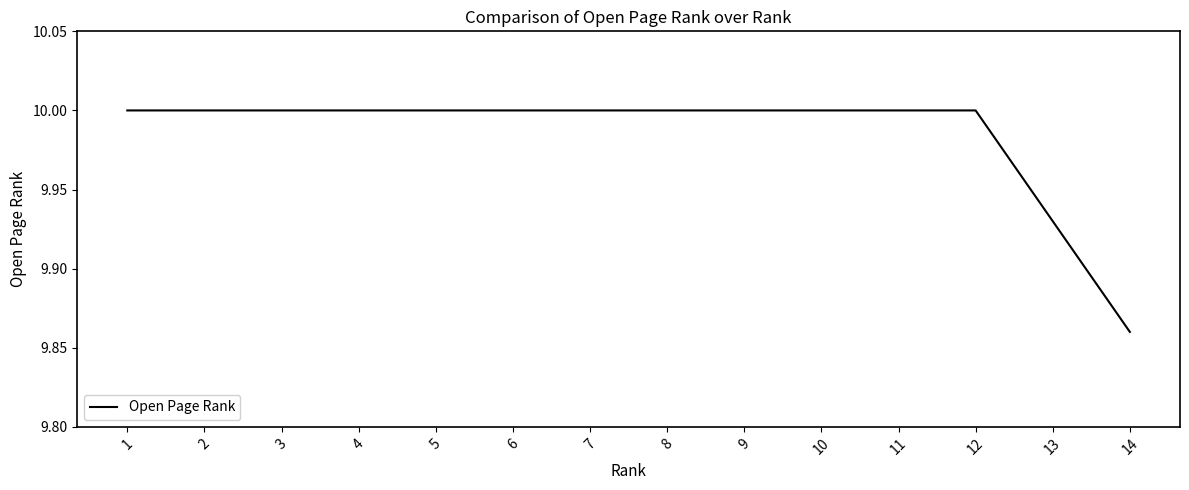

What is the ratio of the value at 5 to the value at 14?

1.0